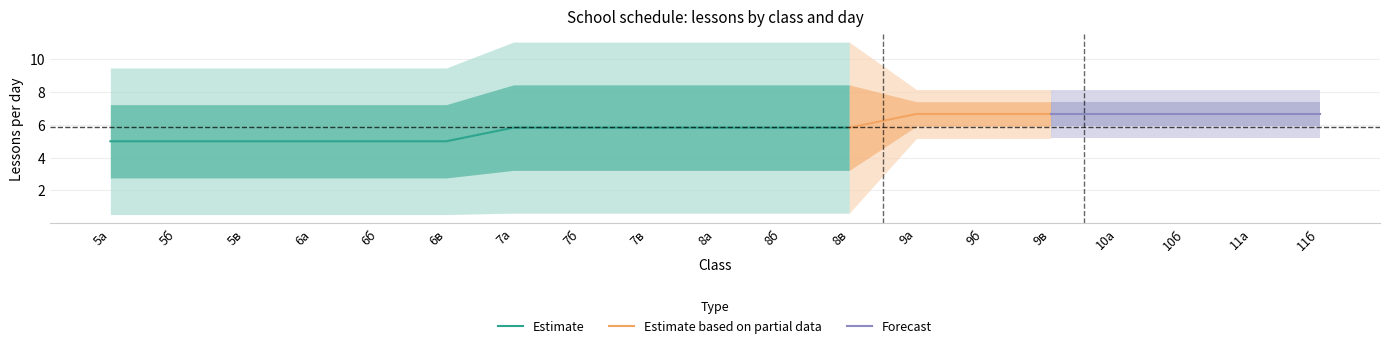

True or false: Estimate has a value of 5.0 at 6в.

True